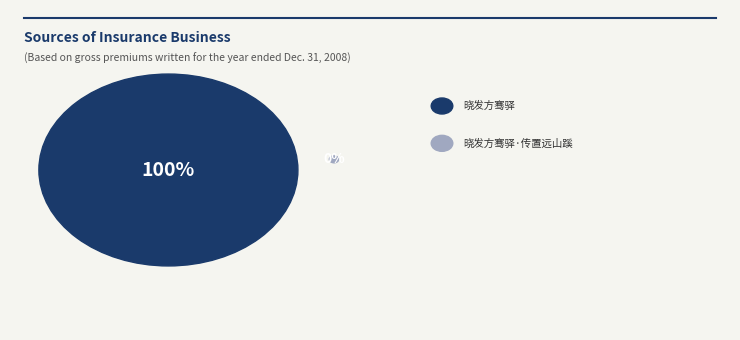

Is it true that 晓发方骞驿·传置远山蹊 is 0% of the pie?

True